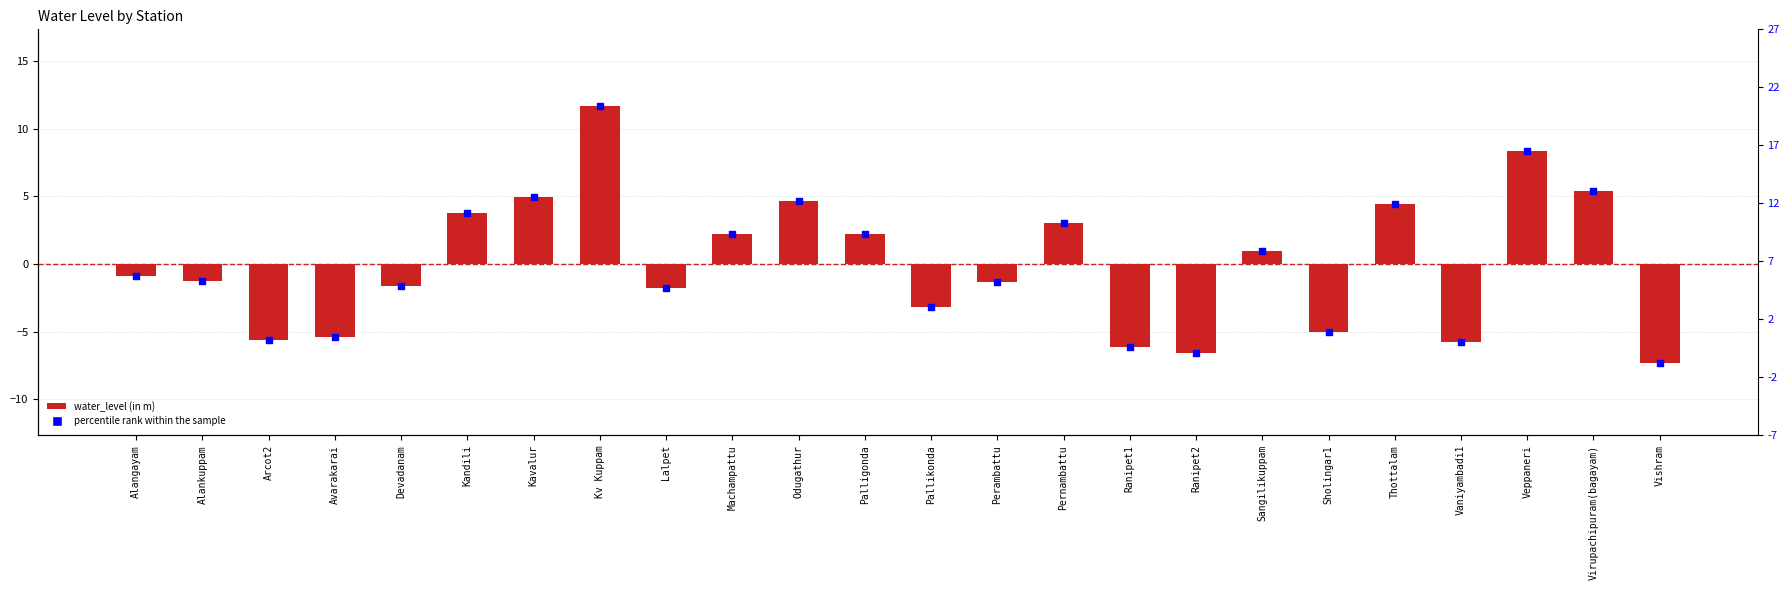

At how many categories does at least one series exceed 0?

11